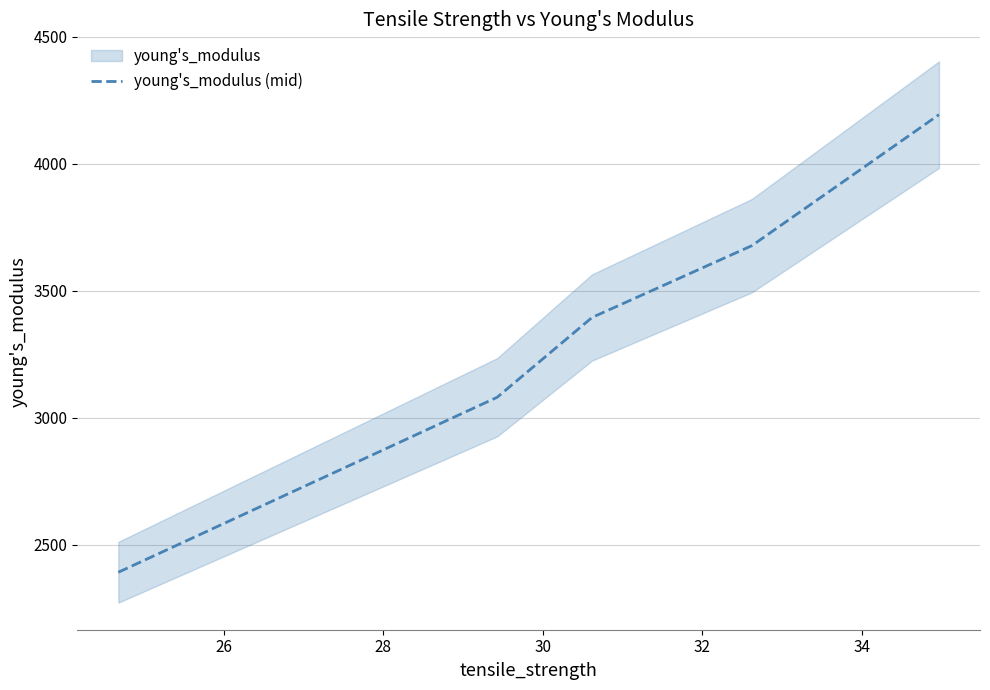

What is the lowest value of the young's_modulus (mid) series?

2392.0